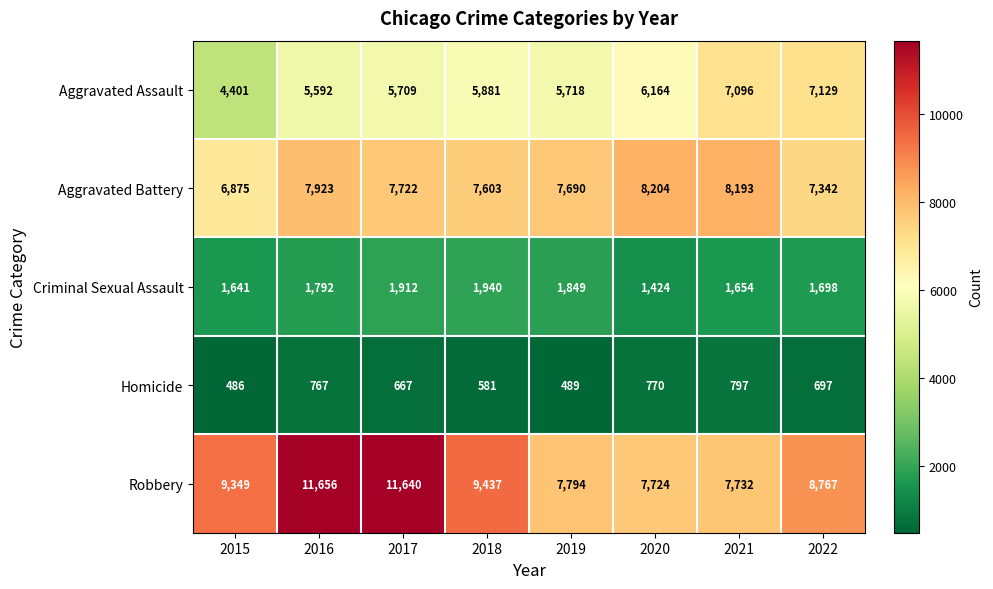

Which series has the widest spread of values?

Robbery